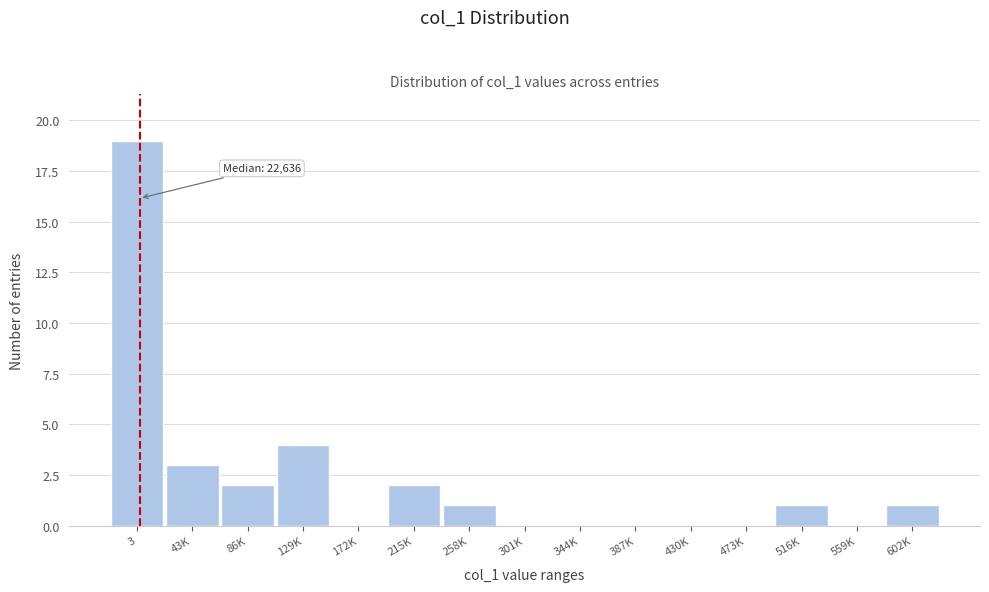

Reading left to right, list all the values displayed in this chart.

3=19	43K=3	86K=2	129K=4	172K=0	215K=2	258K=1	301K=0	344K=0	387K=0	430K=0	473K=0	516K=1	559K=0	602K=1